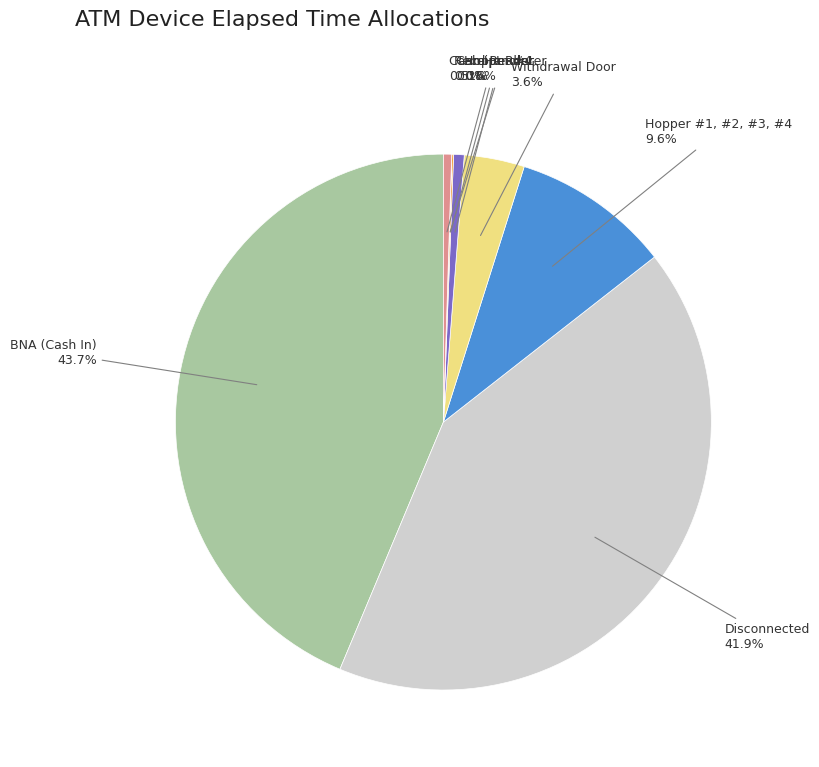

To the nearest percent, what is the combined percentage of Withdrawal Door and Hopper #1, #2, #3, #4?

13%